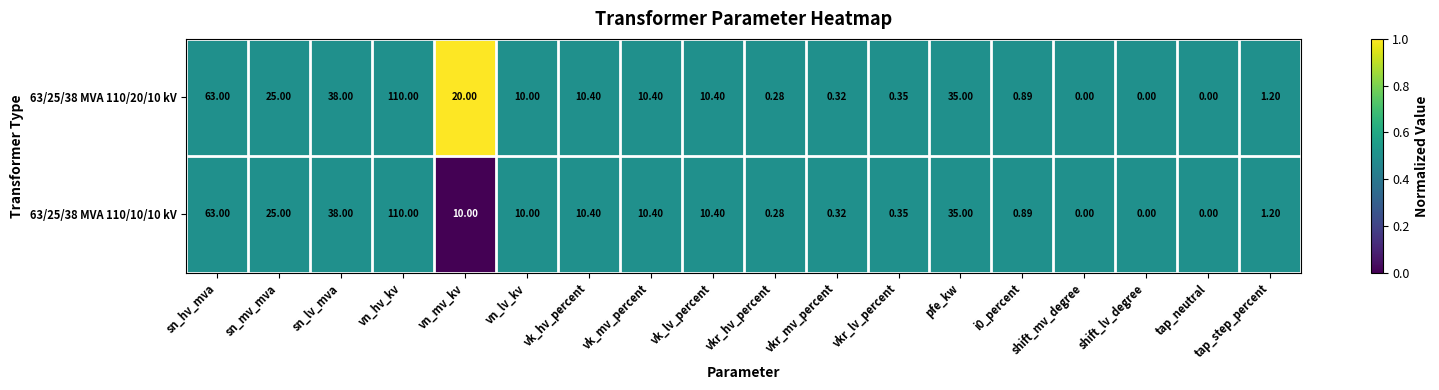

What is the total value across all series at vn_lv_kv?

20.0